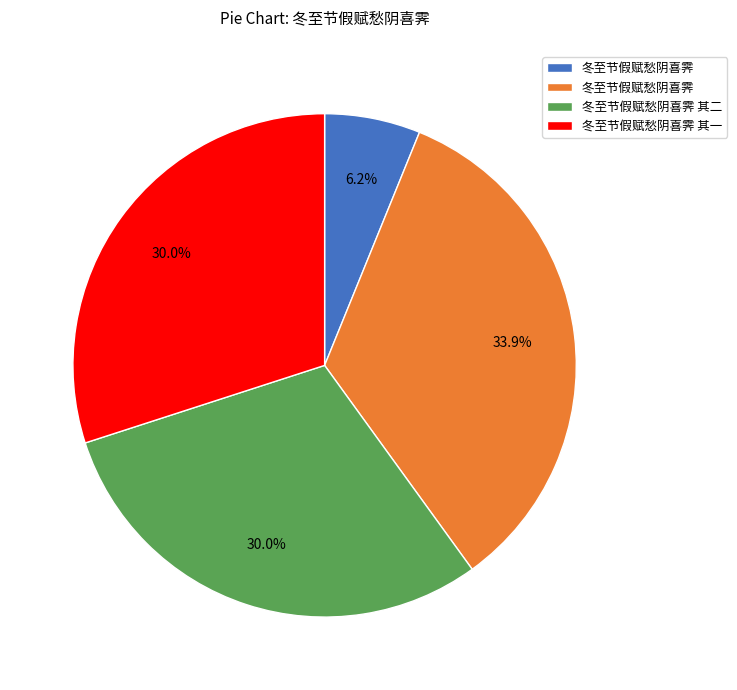

Is there any slice that represents more than half of the pie?

No